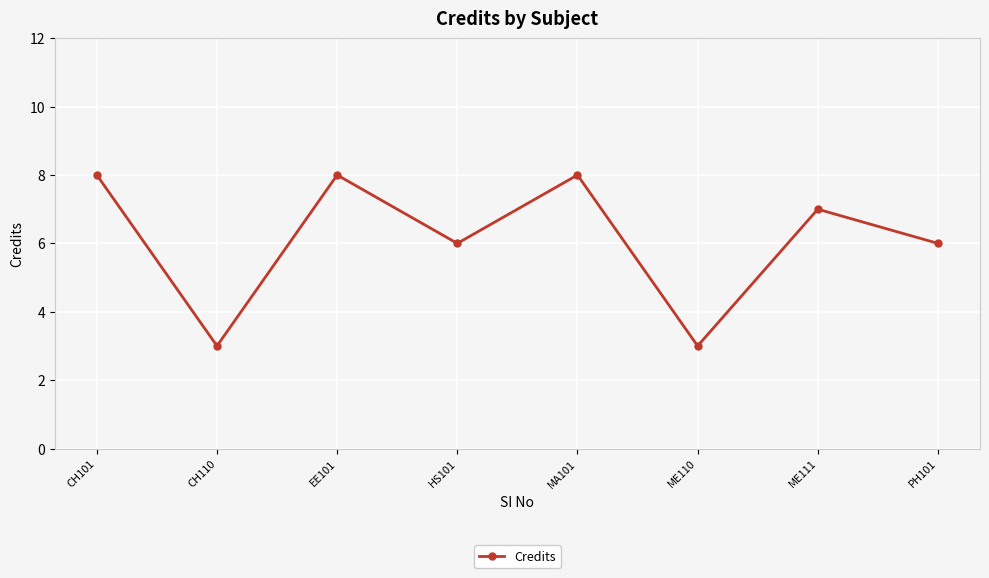

How many interior local peaks (higher than both neighbors) does the data have?

3